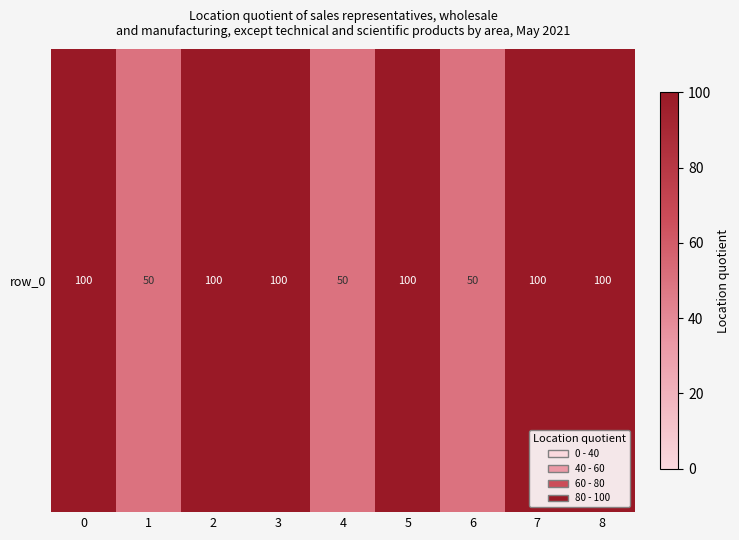

What is the greatest value displayed?

100